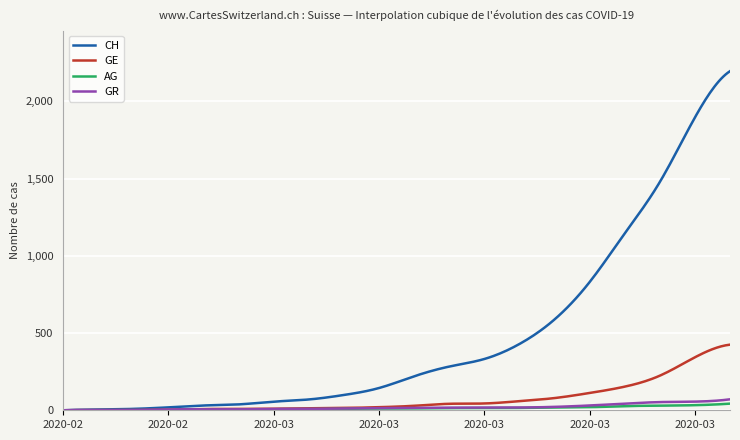

Which series has the largest total across all categories?

CH